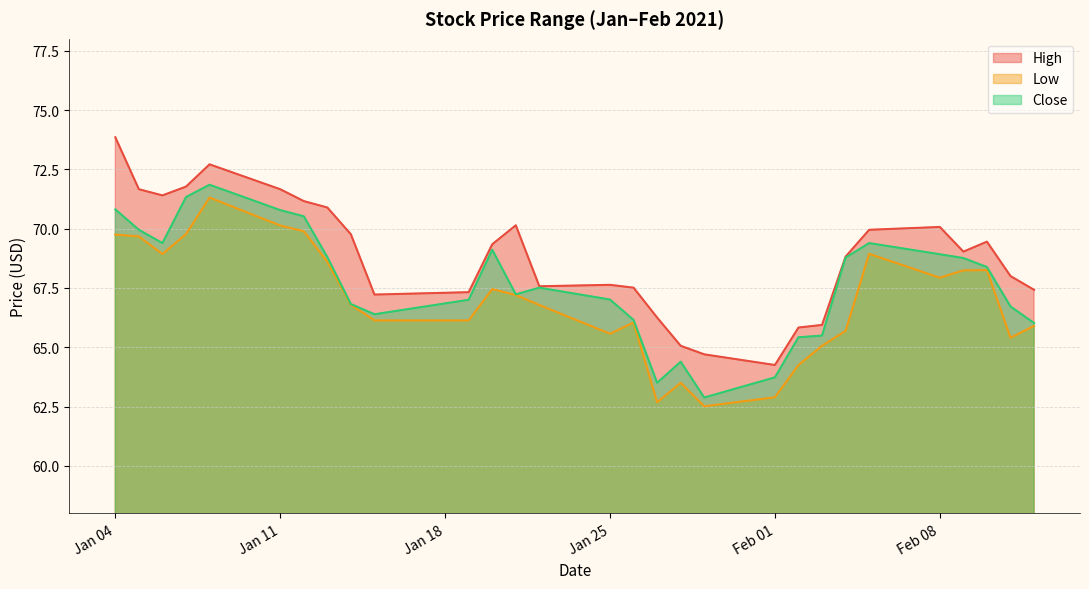

What is the label of the 19th point from the left?

2021-01-29